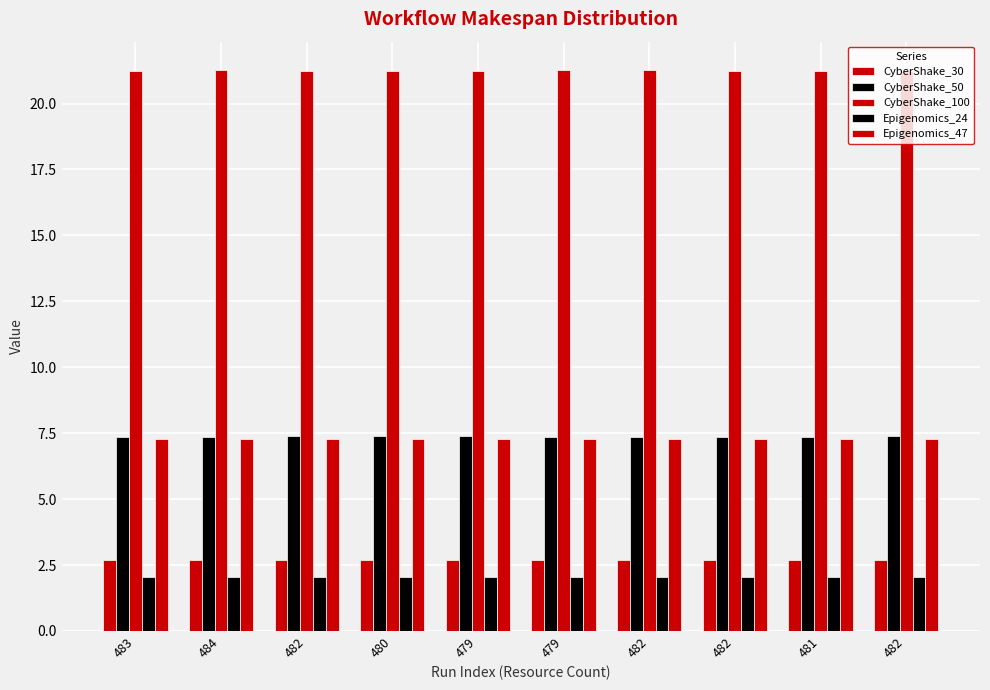

Does the chart contain stacked bars?

No